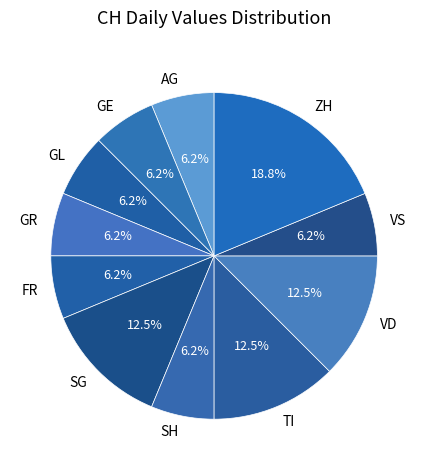

Approximately how many times larger is the value at SH compared to VS?

1.0